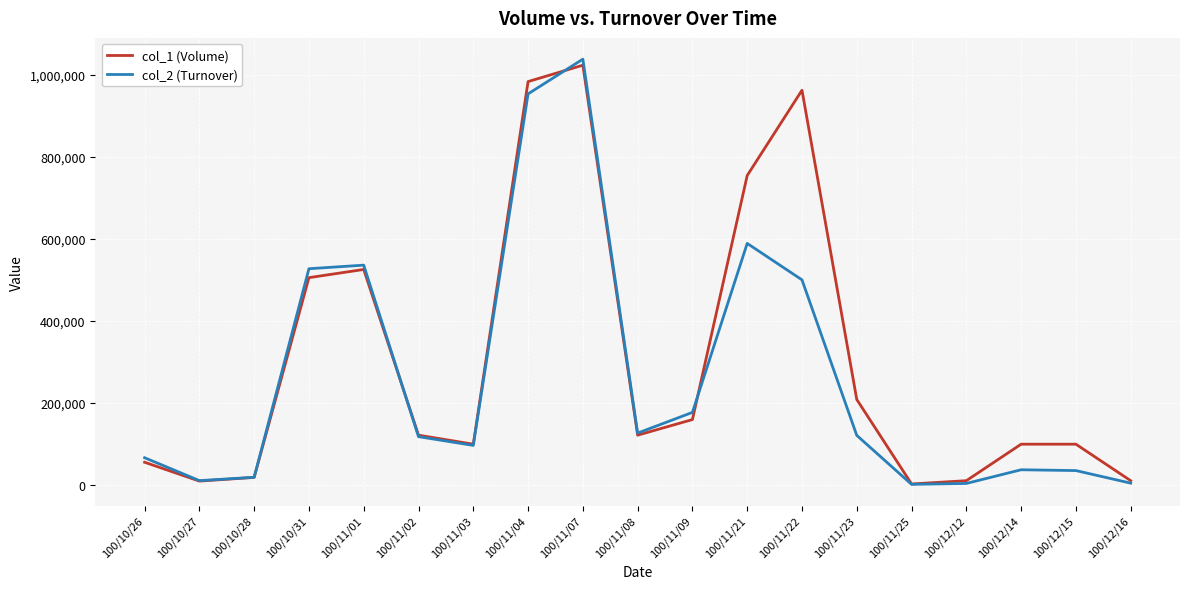

At which label does col_2 (Turnover) reach its peak?

100/11/07